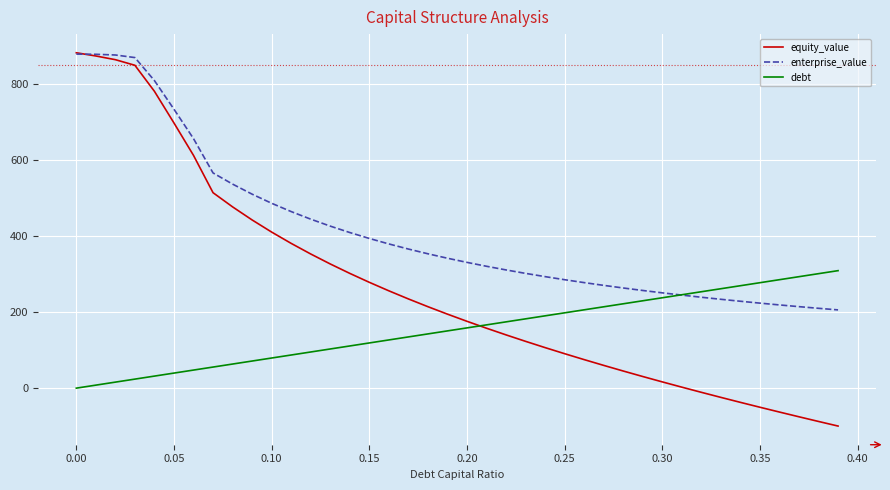

What is the average value of the enterprise_value series?

414.0